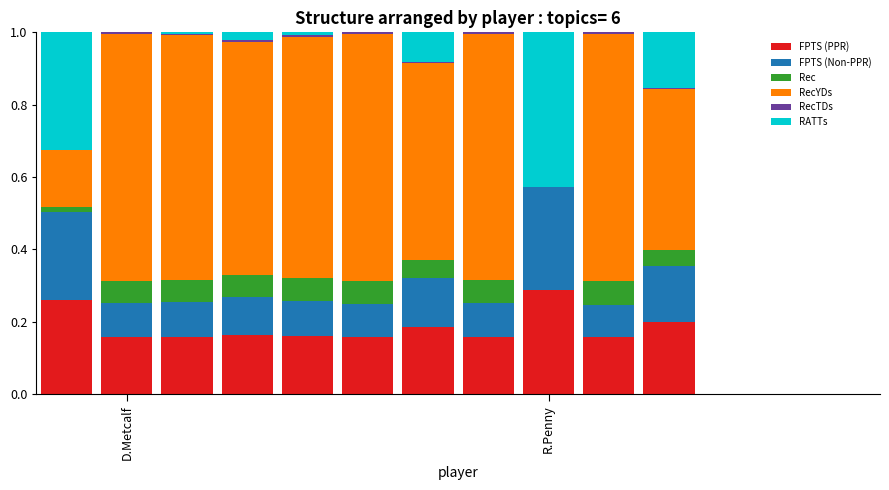

What is the sum of all FPTS (PPR) values?

2.0